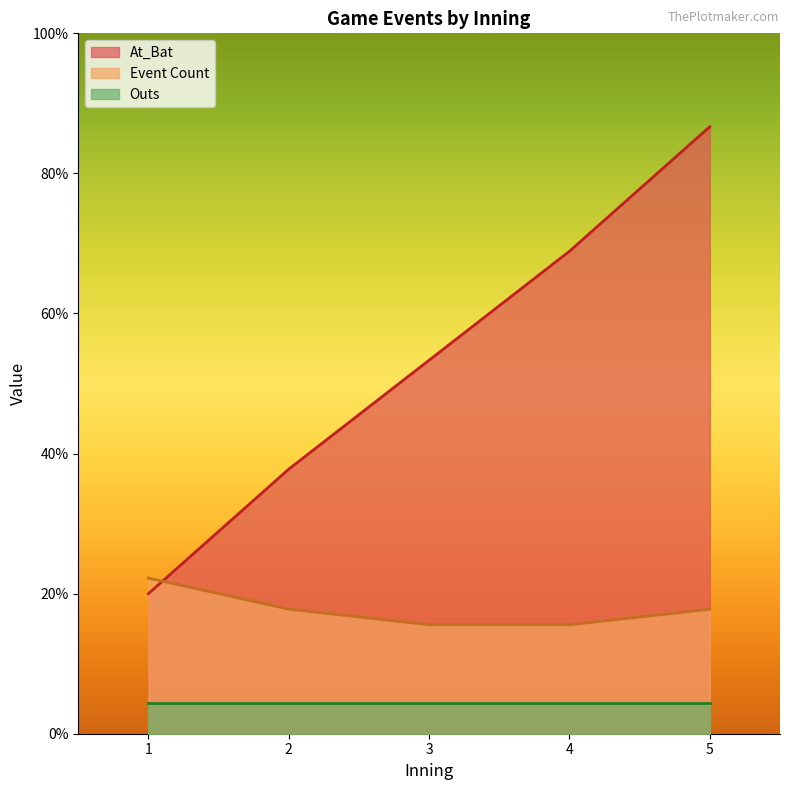

How many distinct data groups are displayed?

3